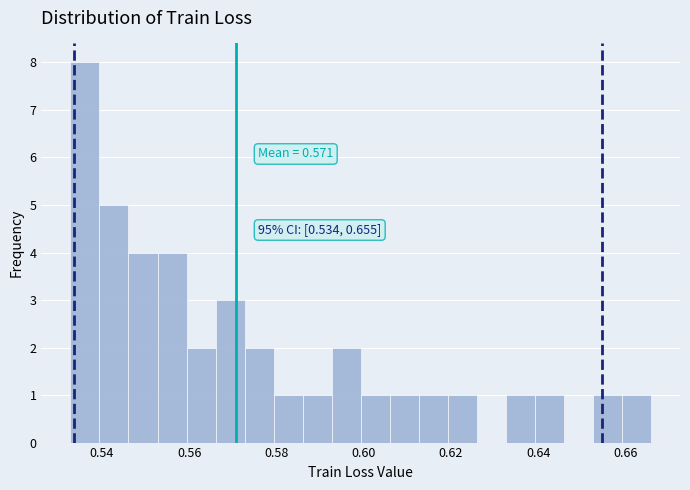

Around what value on the x-axis is the tallest bar? Give the approximate position of its centre, as read against the axis.

0.536